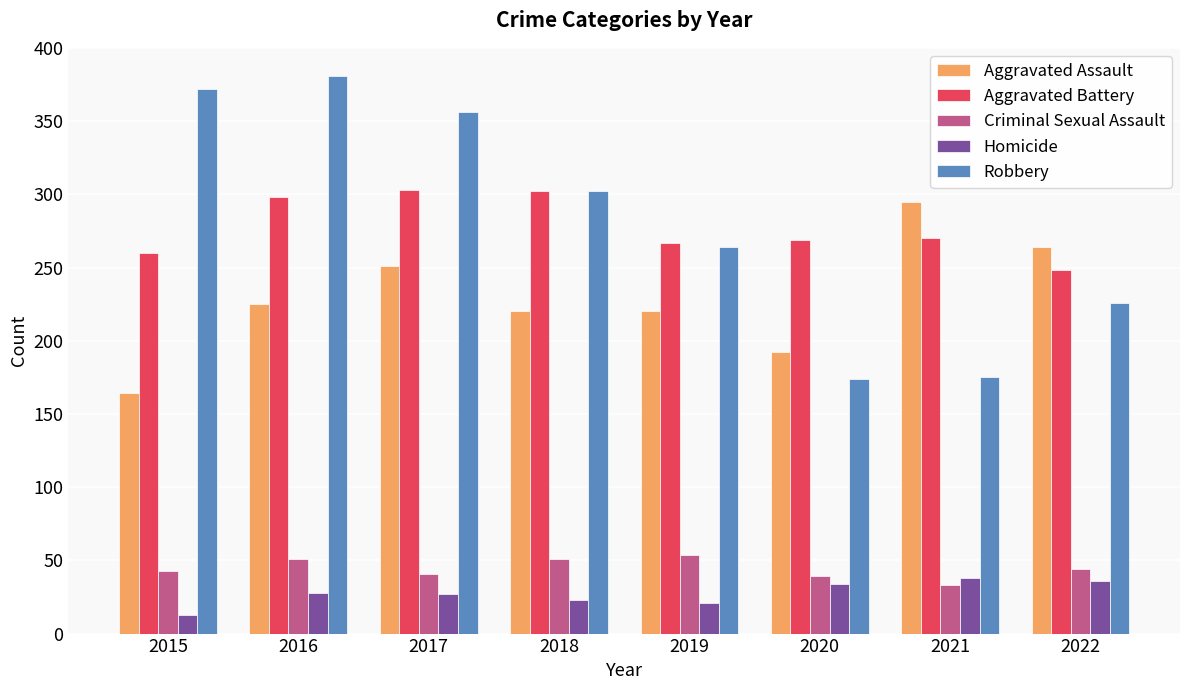

The value of Robbery at 2021 is 119. True or false?

False